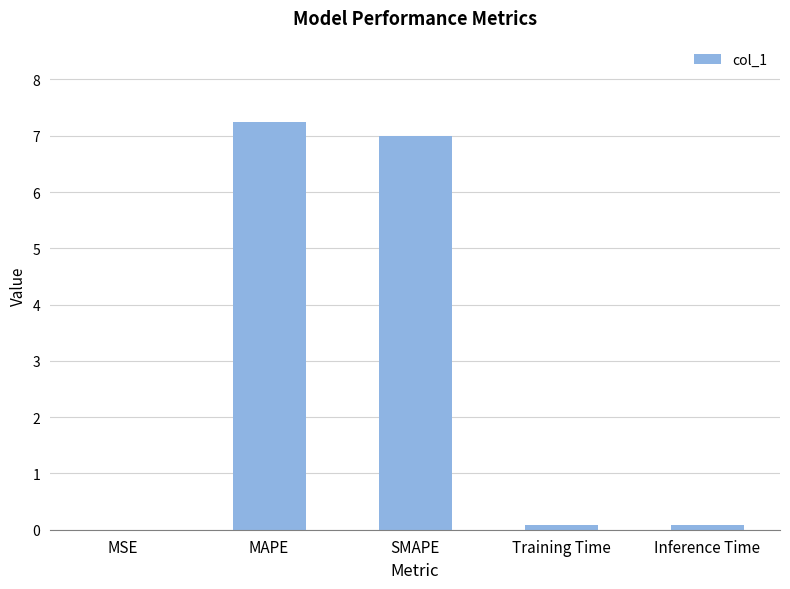

What is the approximate value at MAPE?

7.2